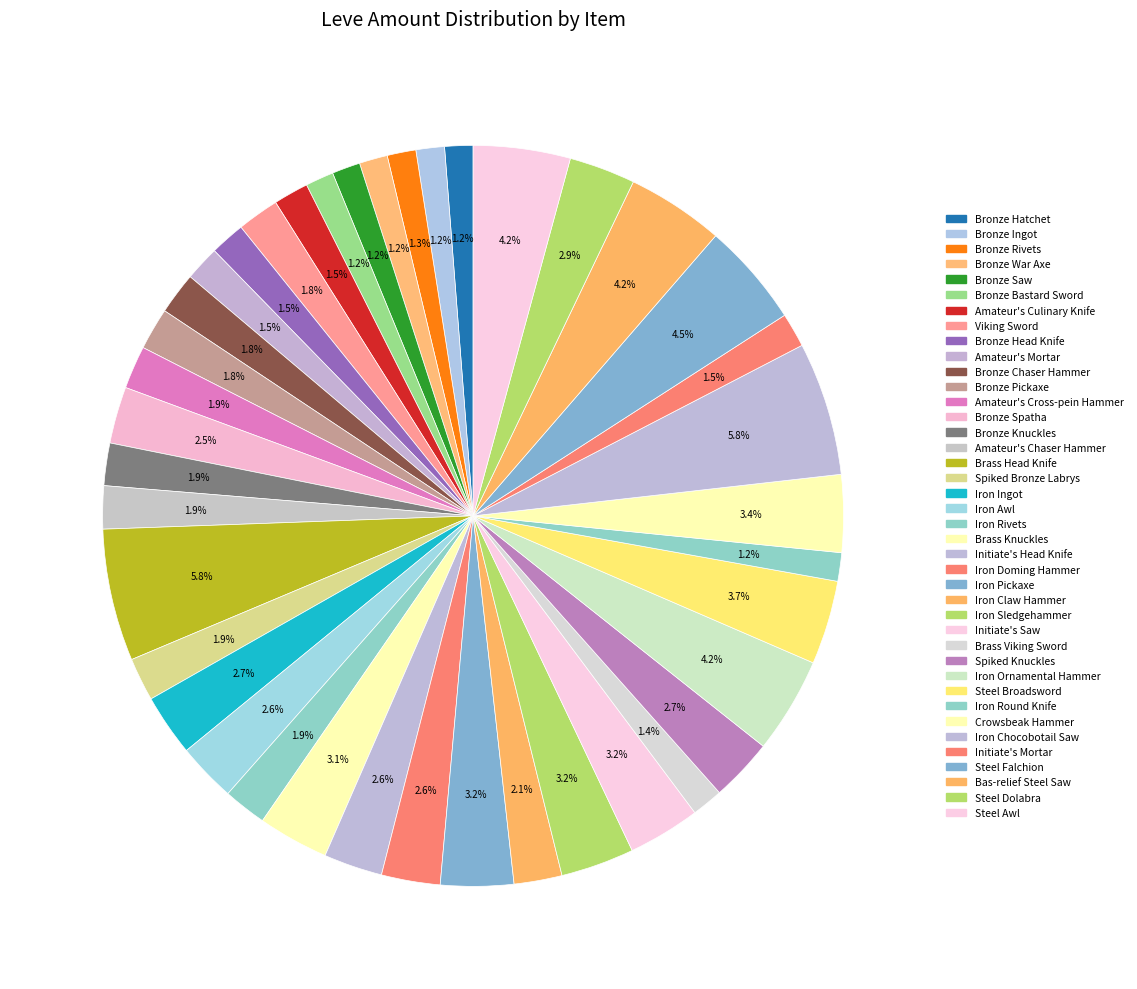

Count the number of slices in the pie.

40